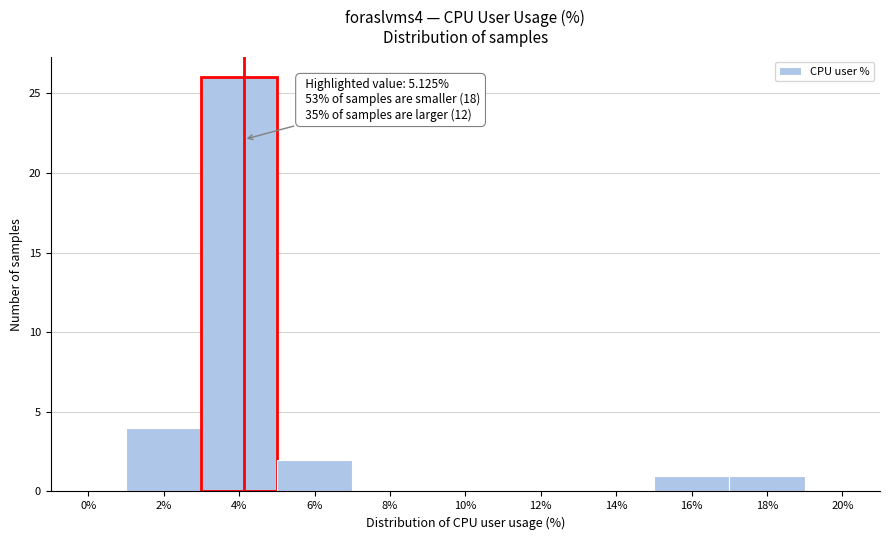

Reading left to right, transcribe all the data shown in this chart.

0%=0	2%=4	4%=26	6%=2	8%=0	10%=0	12%=0	14%=0	16%=1	18%=1	20%=0